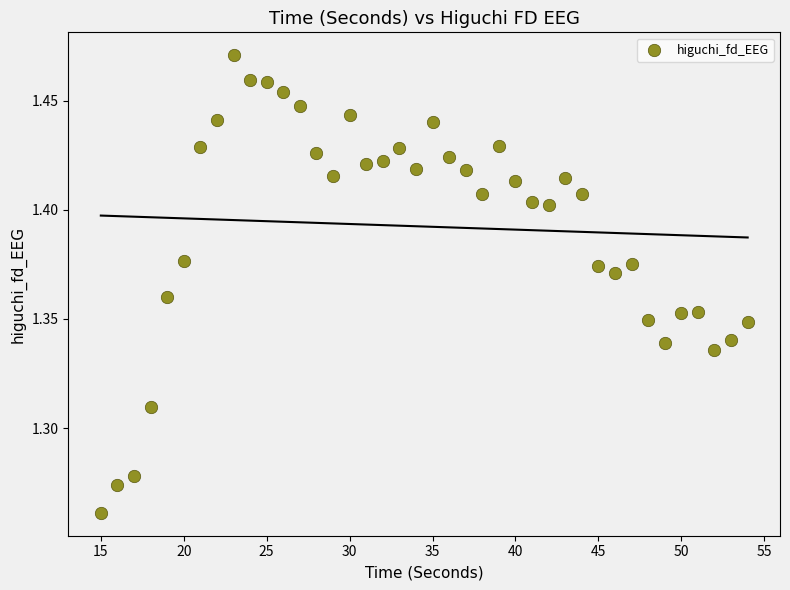

What is the range of X values (max minus min)?

39.0